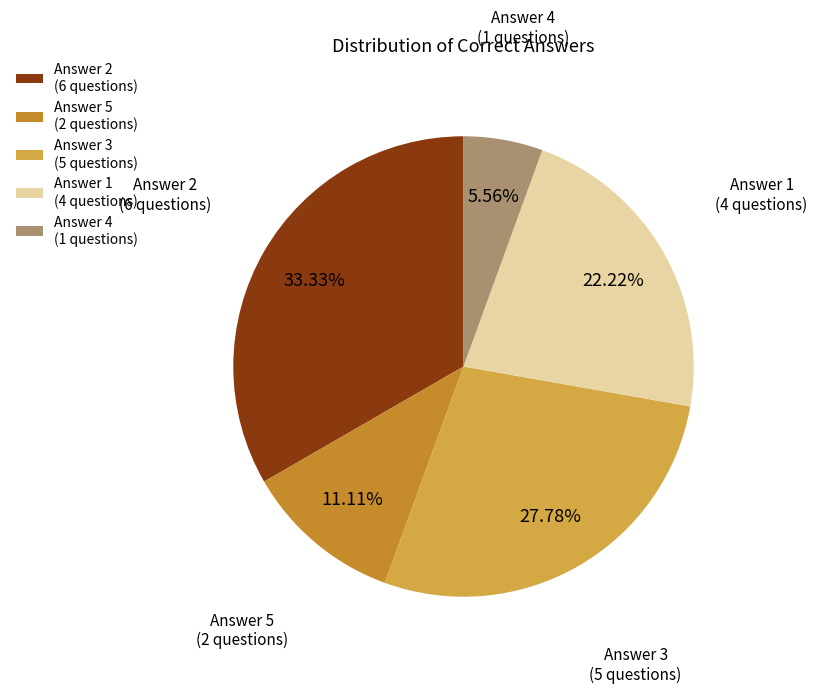

Is there any slice that represents more than half of the pie?

No